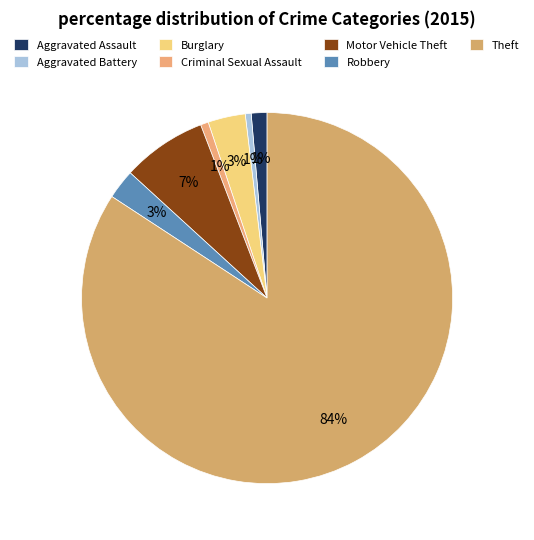

Does Theft account for over 50% of the chart?

Yes